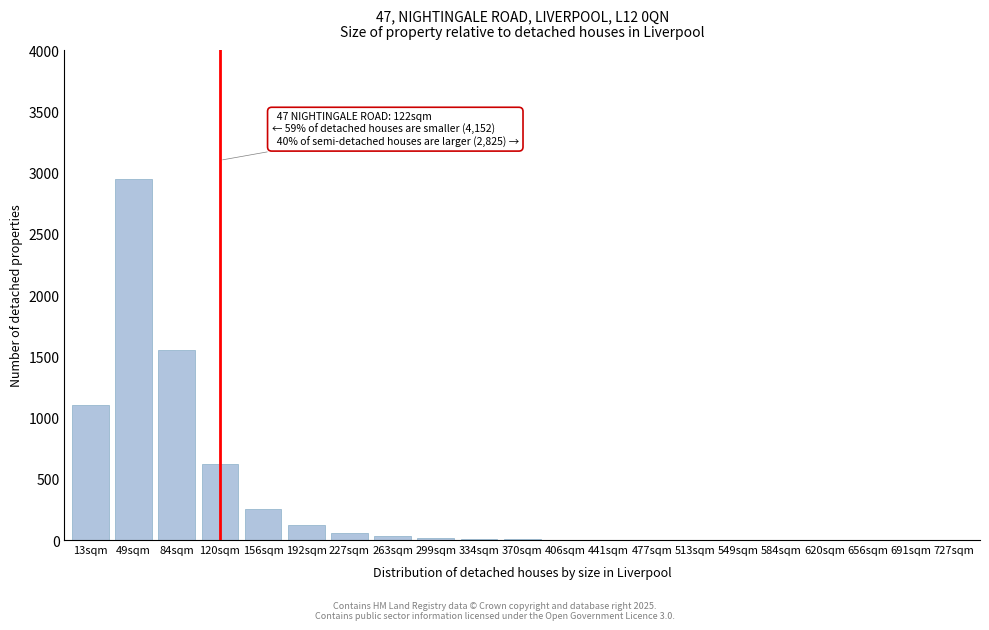

What is the sum of all values?

6719